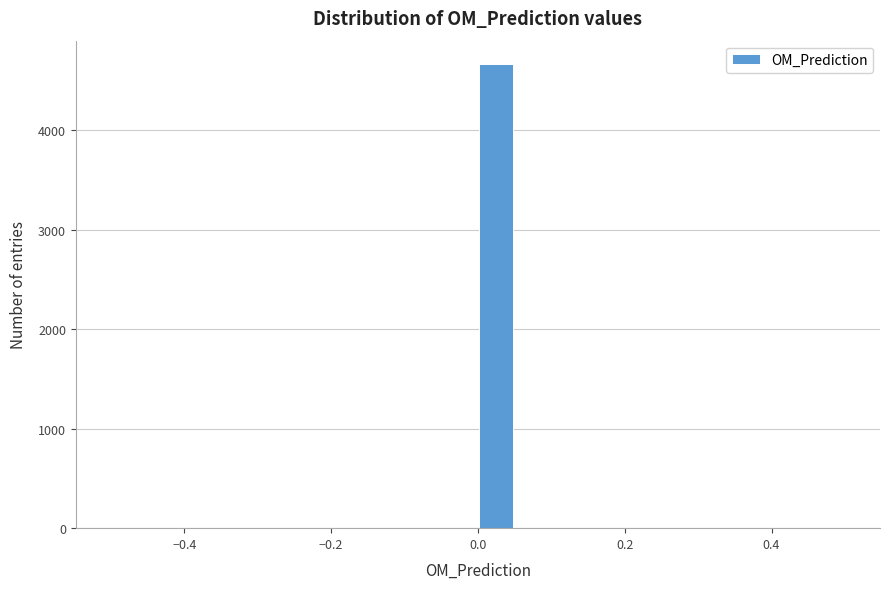

Read against the x-axis, roughly where is the centre of the tallest bar?

0.02